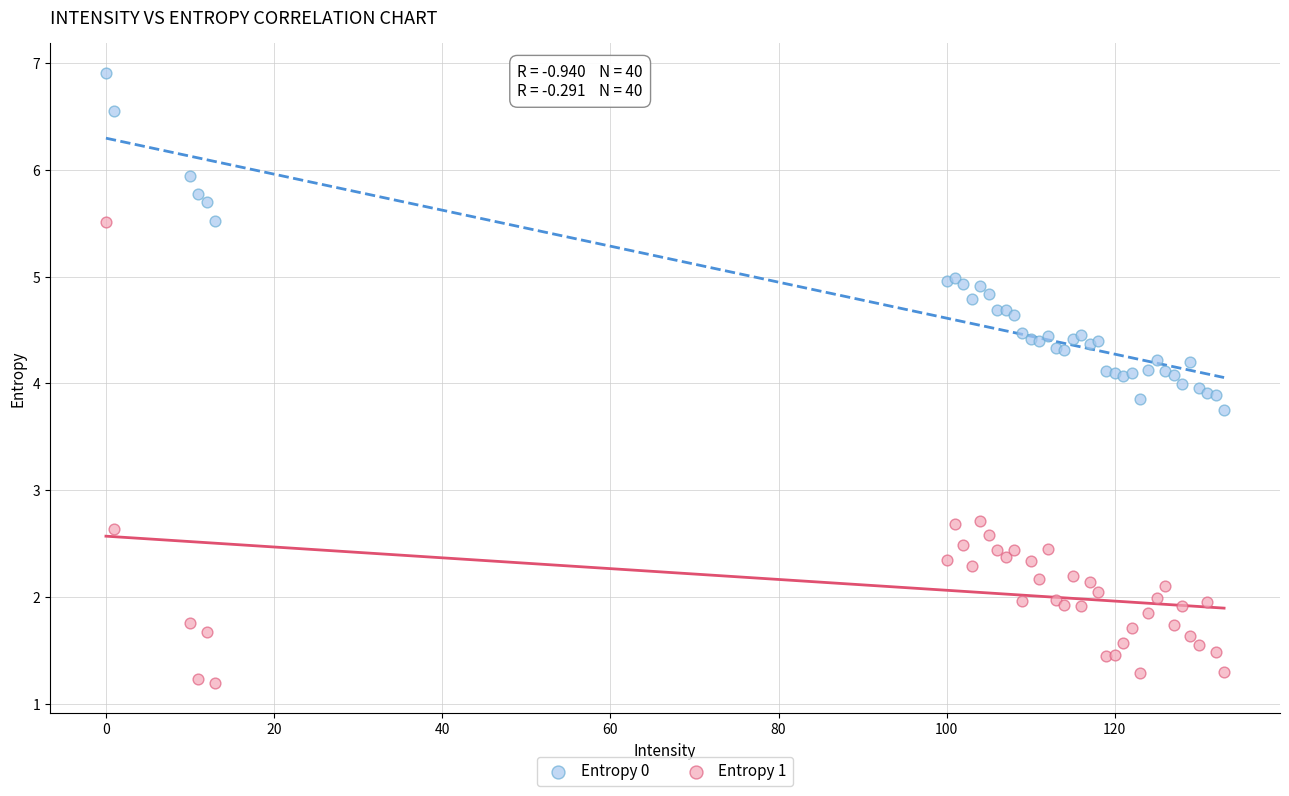

Which series has the largest Y range (max minus min)?

Entropy 1